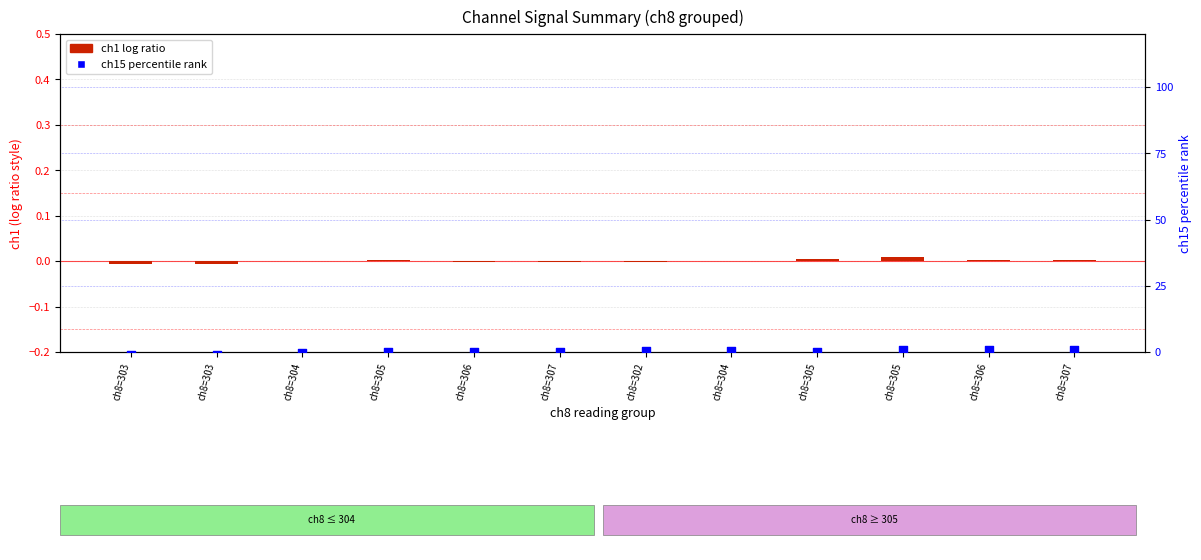

Which series has the largest total across all categories?

ch15 percentile rank